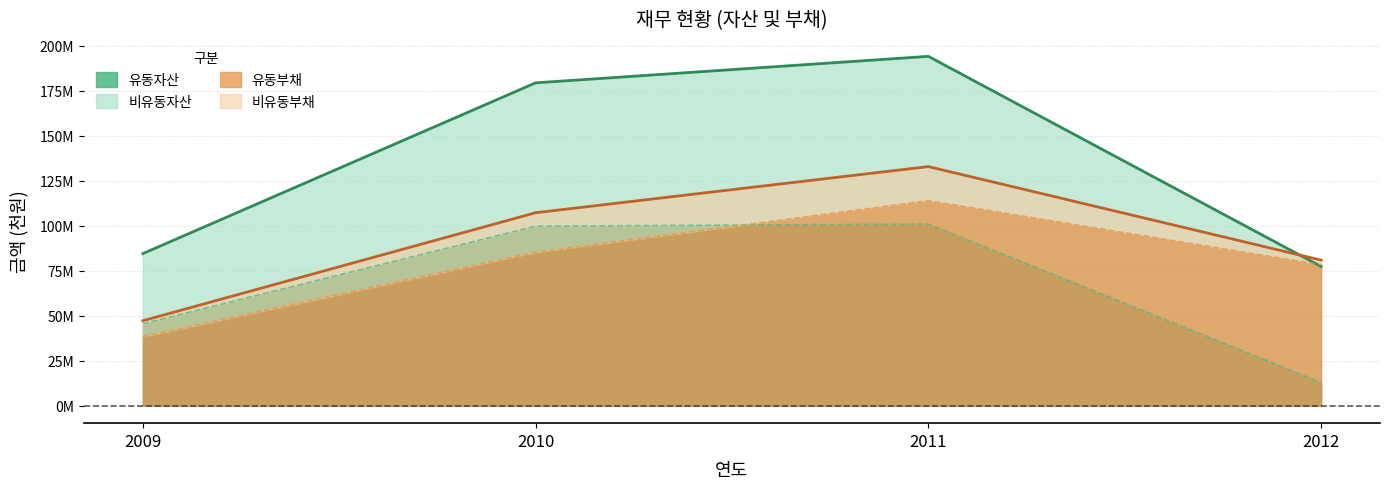

After their last crossing, which series has the higher values: 유동부채 or 유동자산?

유동부채